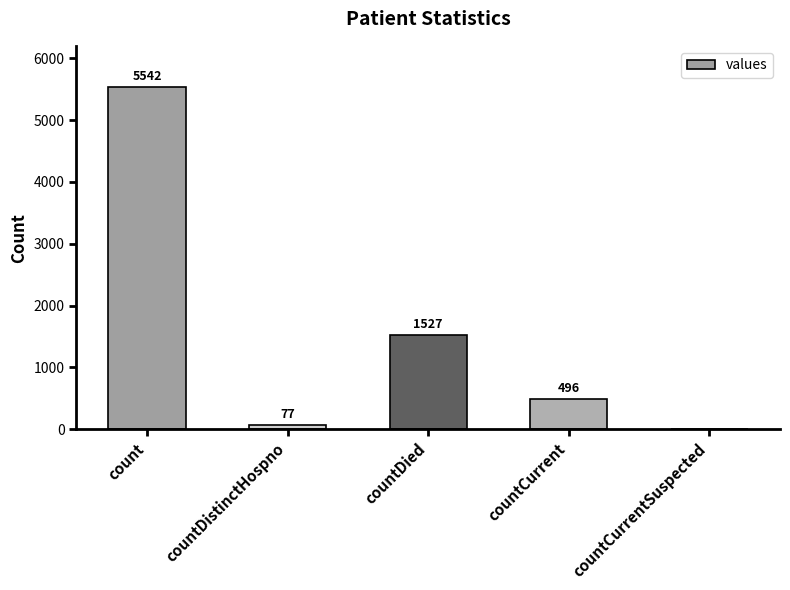

Reading left to right, list all the values displayed in this chart.

count=5542	countDistinctHospno=77	countDied=1527	countCurrent=496	countCurrentSuspected=0